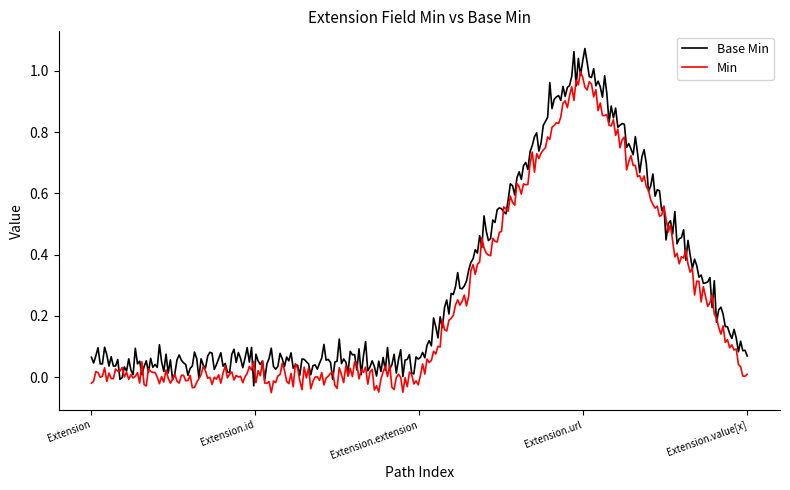

How many lines are shown in the chart?

2